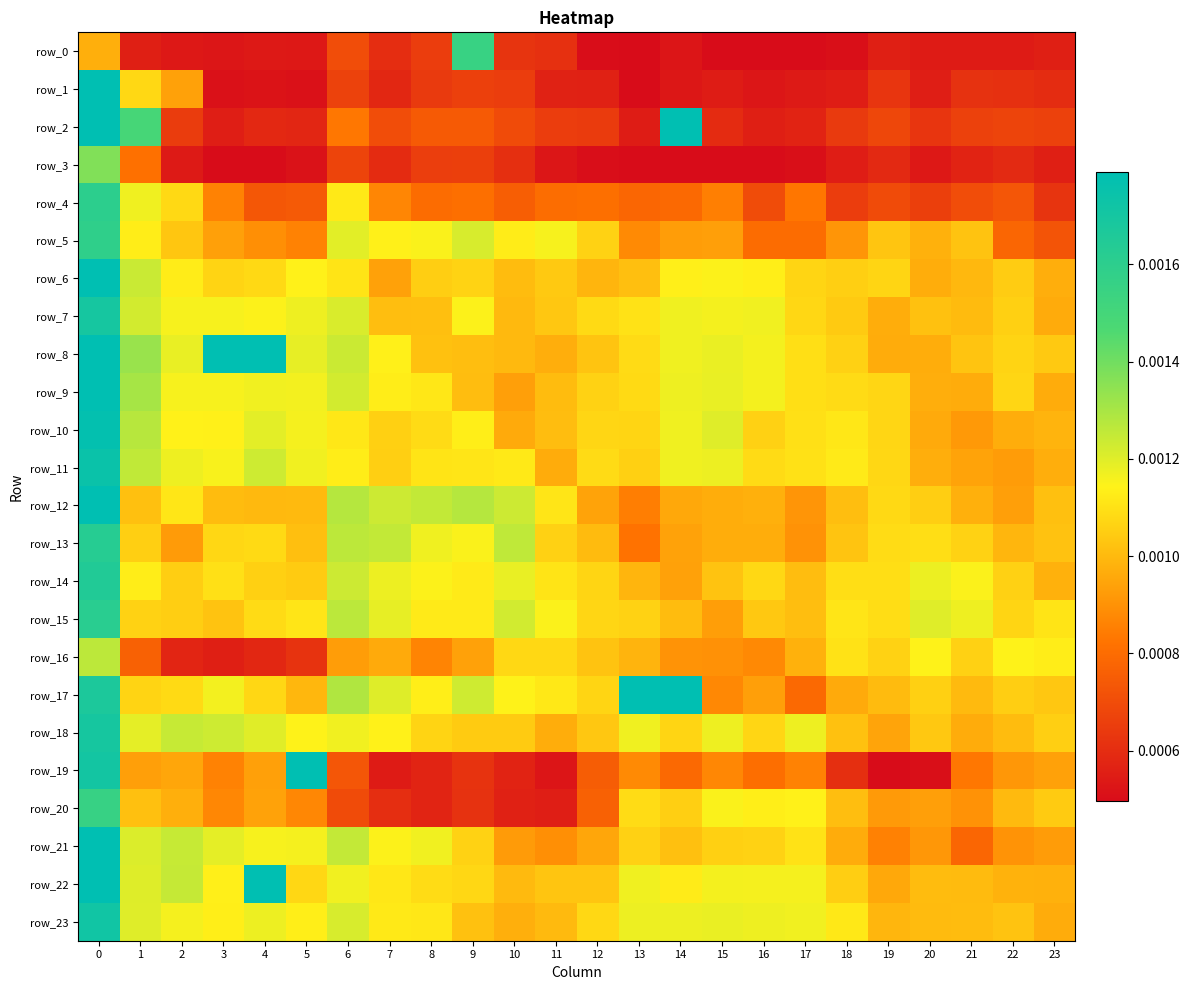

At how many categories does at least one series exceed 0?

24